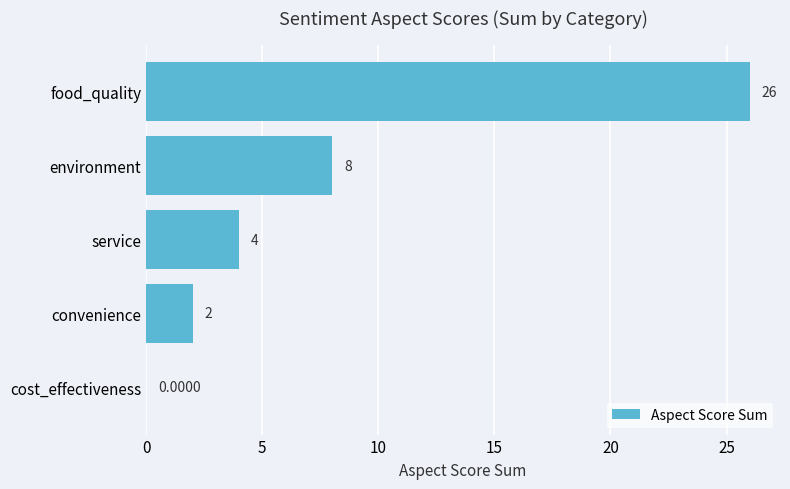

At which label is the value closest to 13?

environment